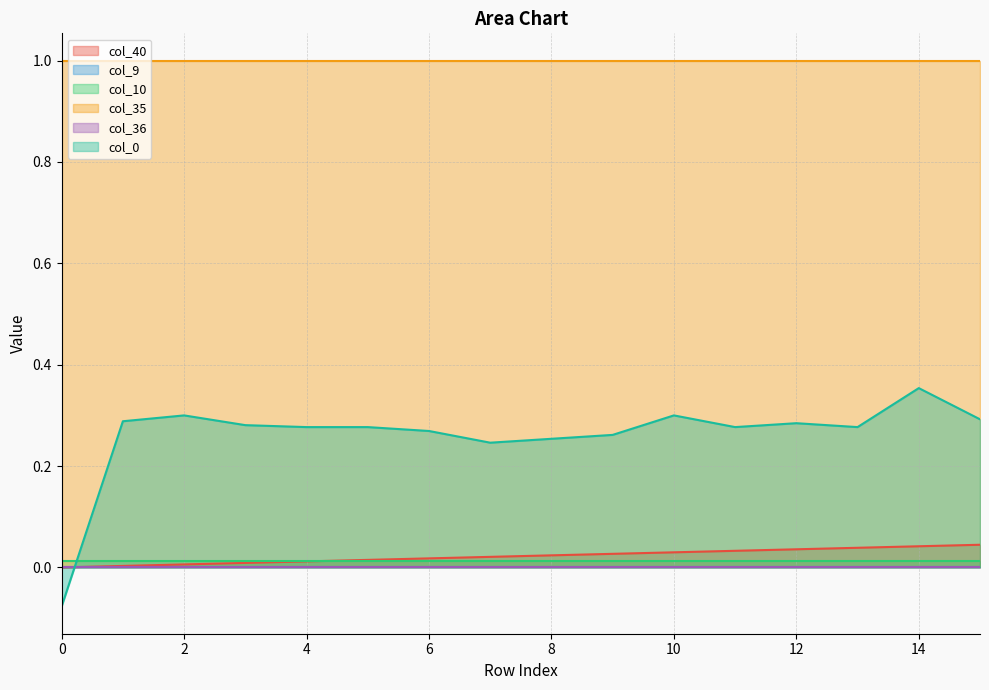

What are all the series names shown in the legend?

col_40, col_9, col_10, col_35, col_36, col_0